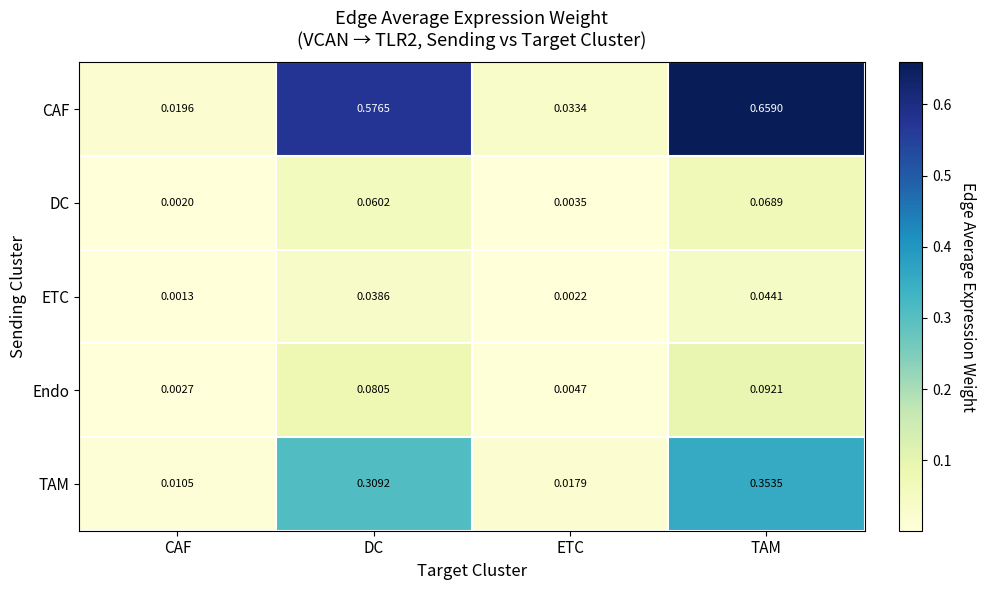

At which category is the sum across all series the highest?

TAM